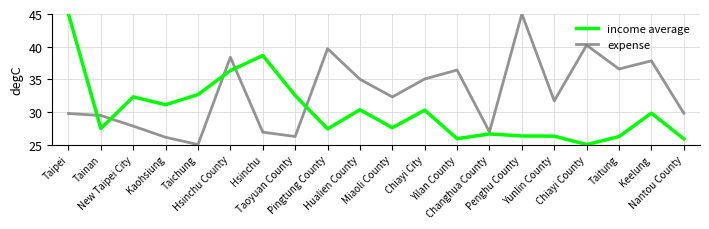

Which series ends up on top after the final intersection of income average and expense?

expense